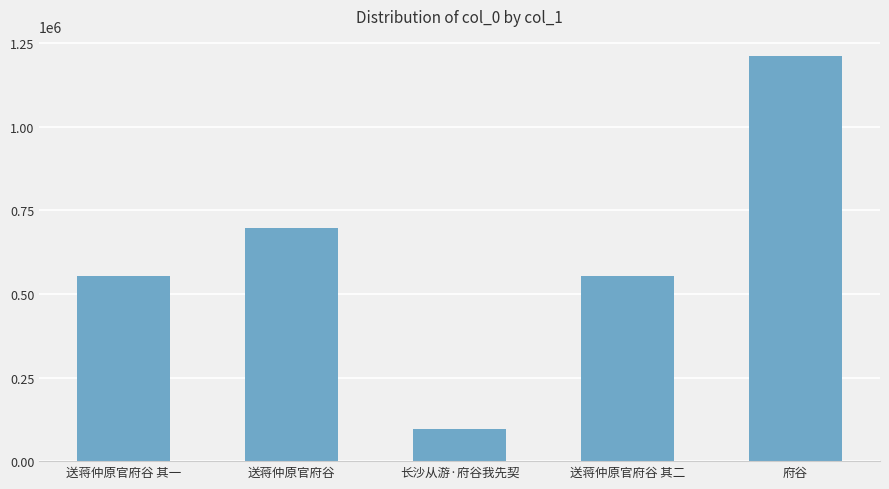

Is it true that the value at 送蒋仲原官府谷 其一 is 552478?

True